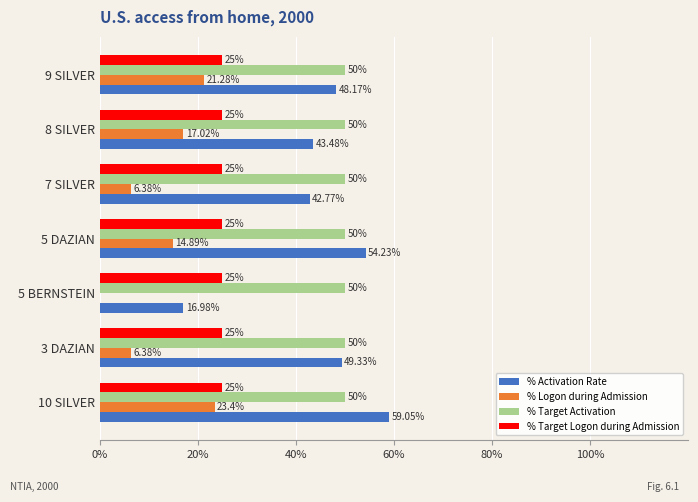

Count the number of categories in the chart.

7